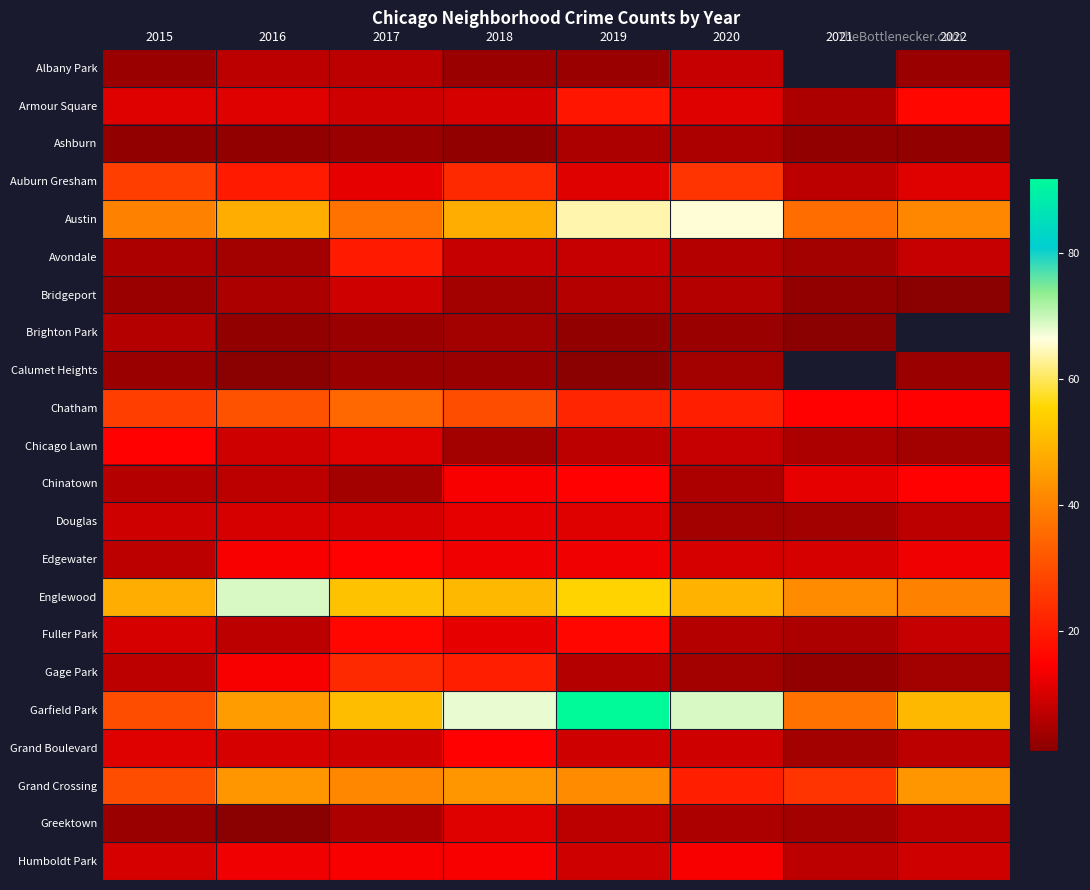

How many series are shown in this chart?

22